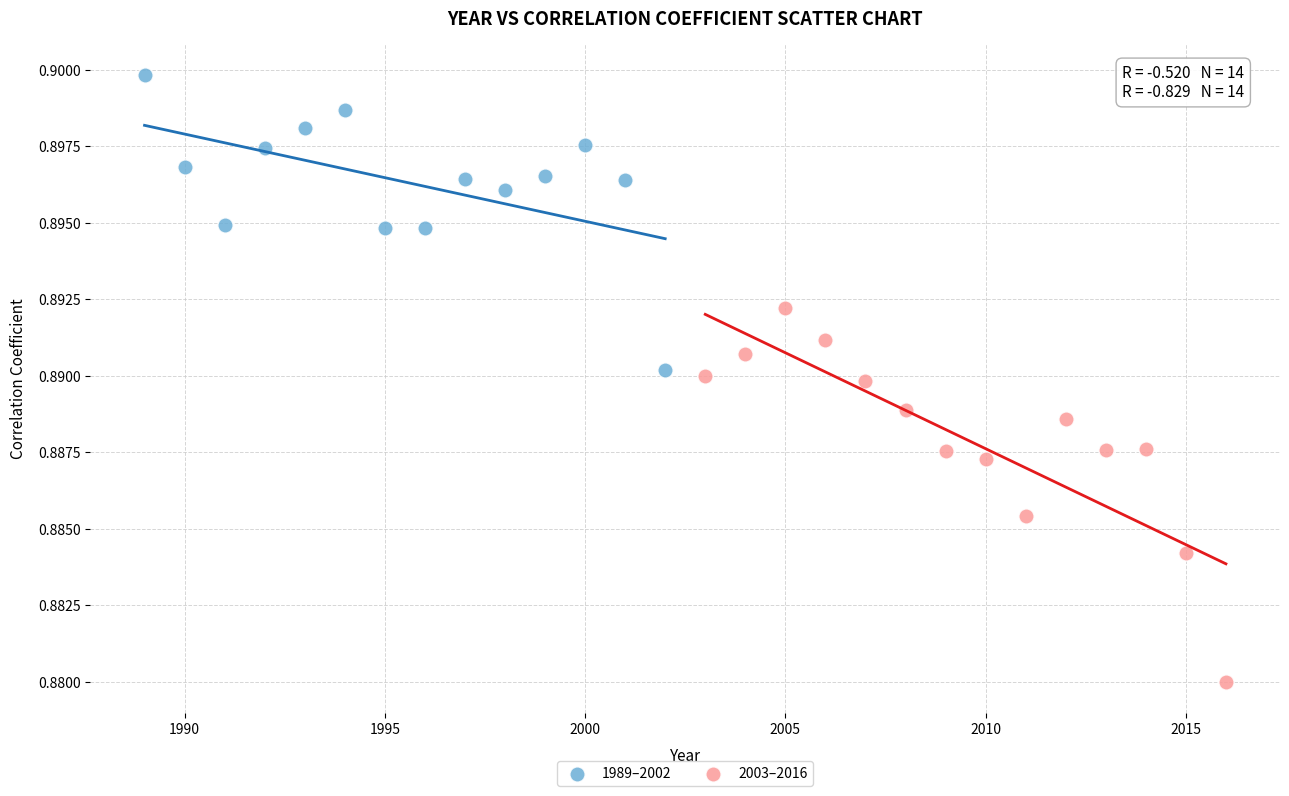

Which series reaches the minimum Y coordinate?

2003–2016